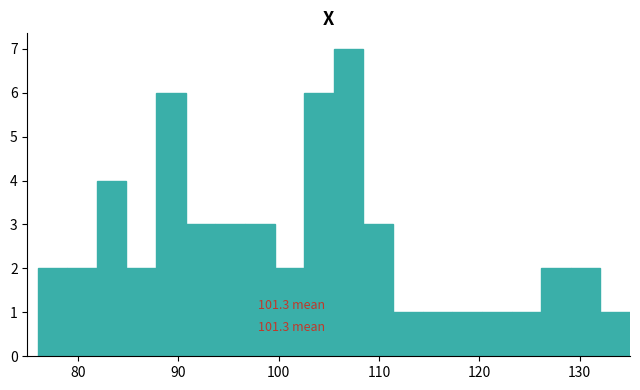

Around what value on the x-axis is the tallest bar? Give the approximate position of its centre, as read against the axis.

107